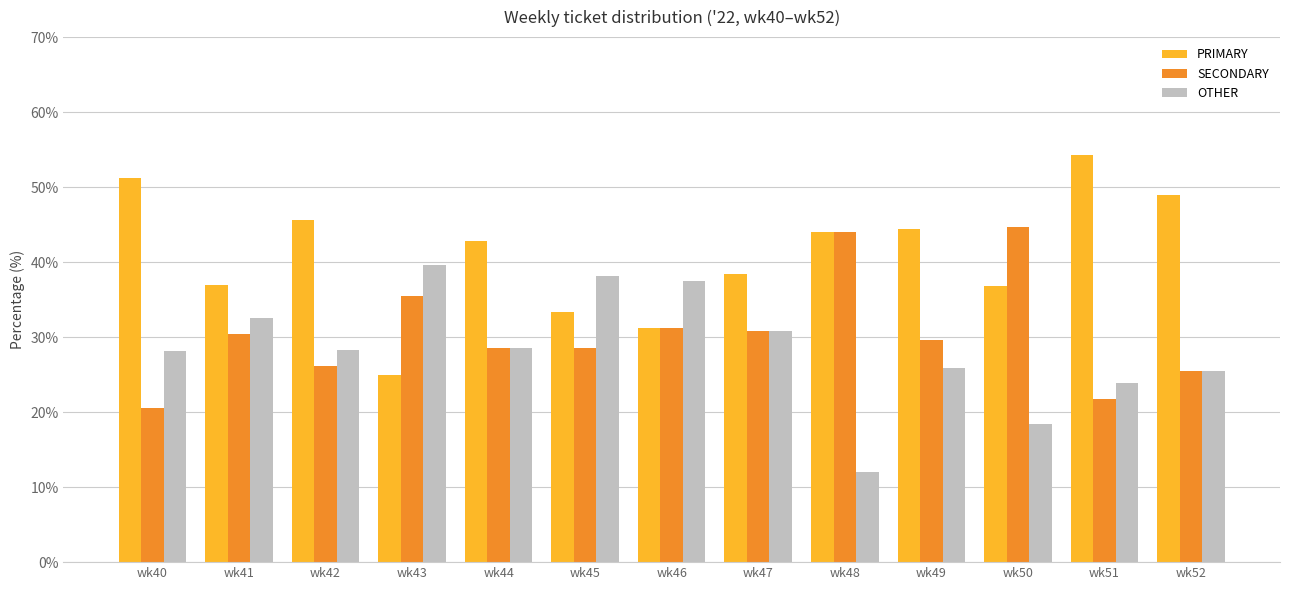

Which series has the widest spread of values?

PRIMARY